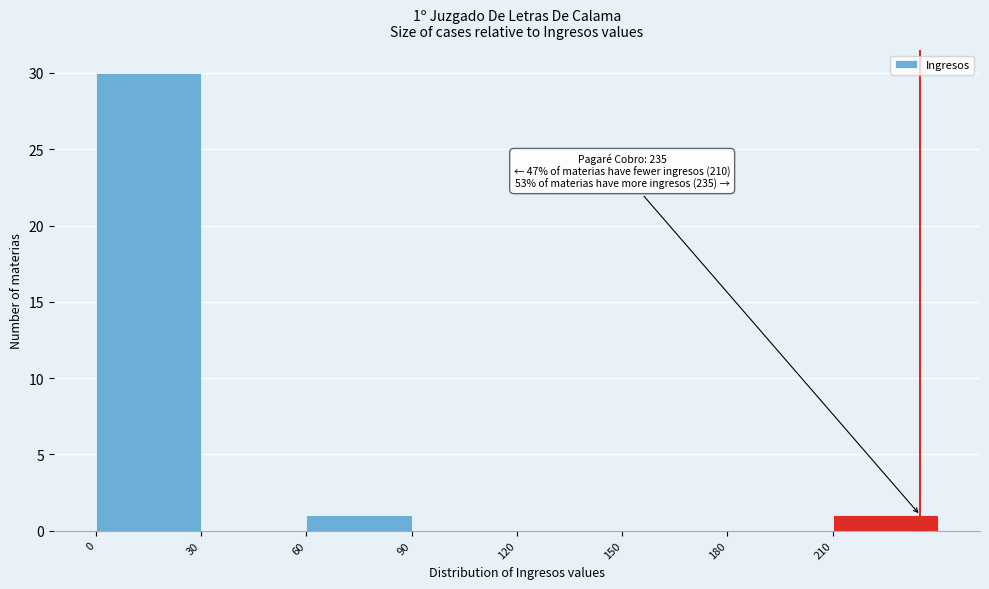

Which range on the x-axis has the tallest bar?

0 to 30